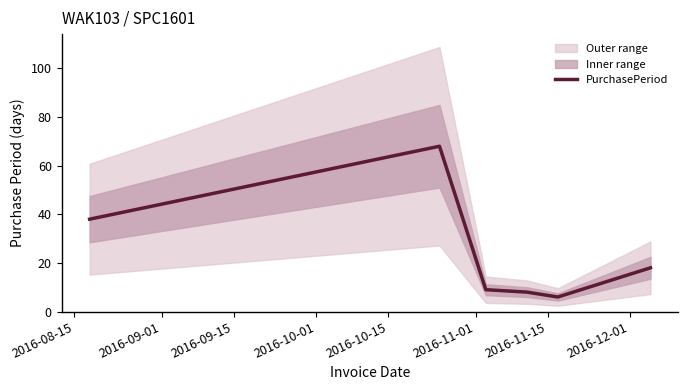

What is the minimum value for PurchasePeriod?

6